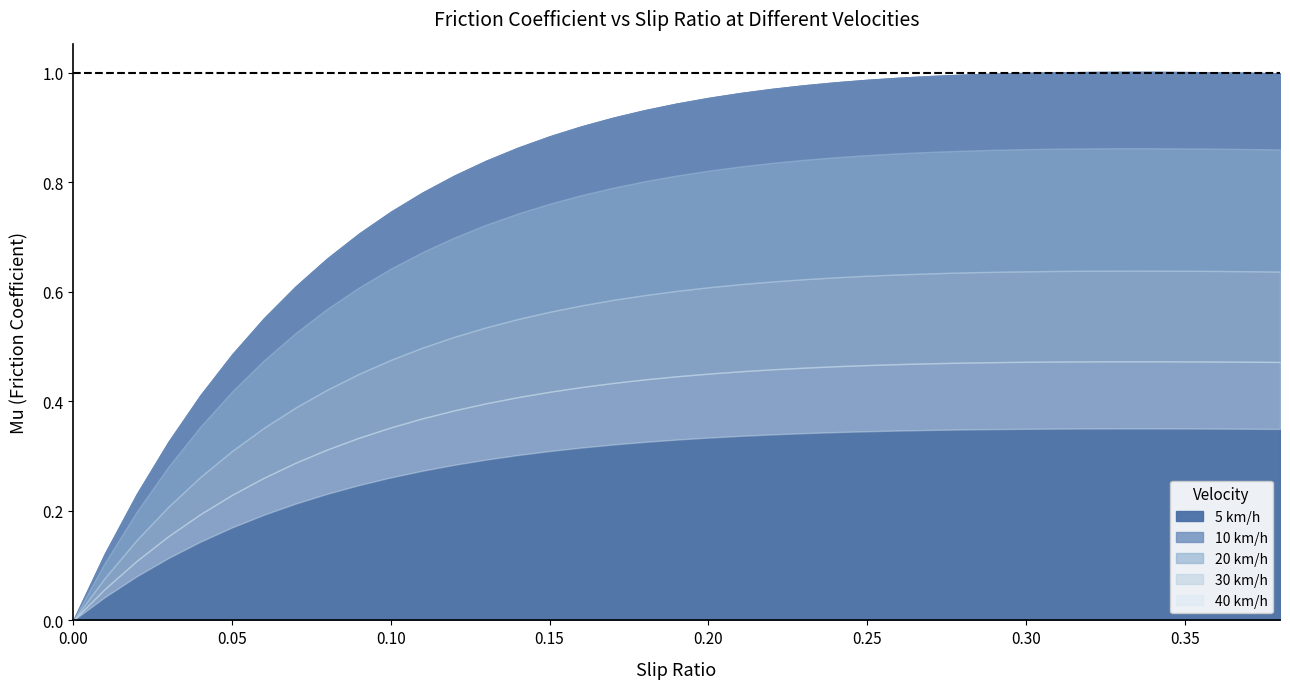

What are all the series names shown in the legend?

5 km/h, 10 km/h, 20 km/h, 30 km/h, 40 km/h